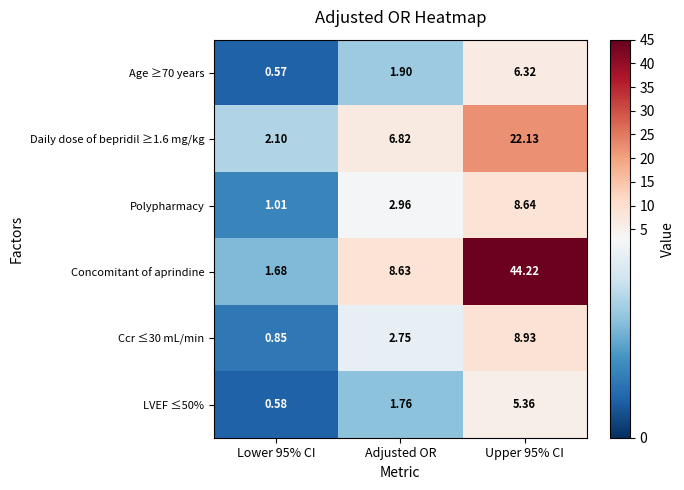

Which series changed the most between Lower 95% CI and Adjusted OR?

Concomitant of aprindine